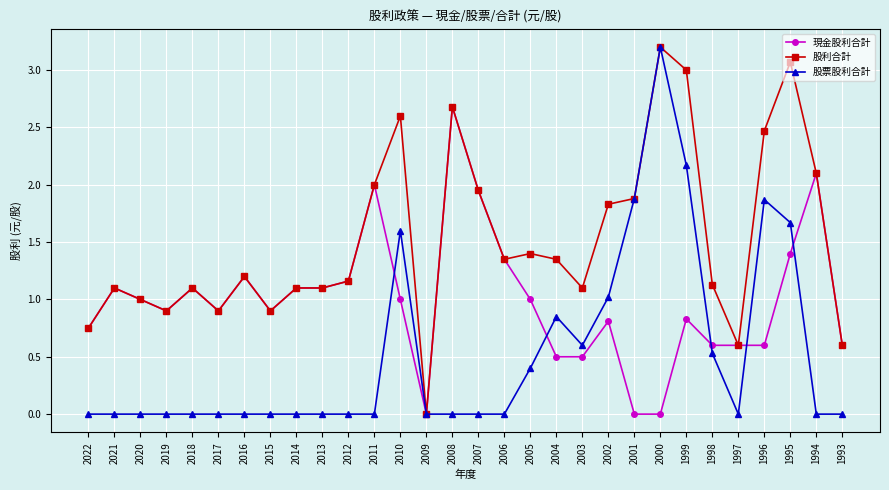

Is it true that 股利合計 equals 2.1 at 1994?

True